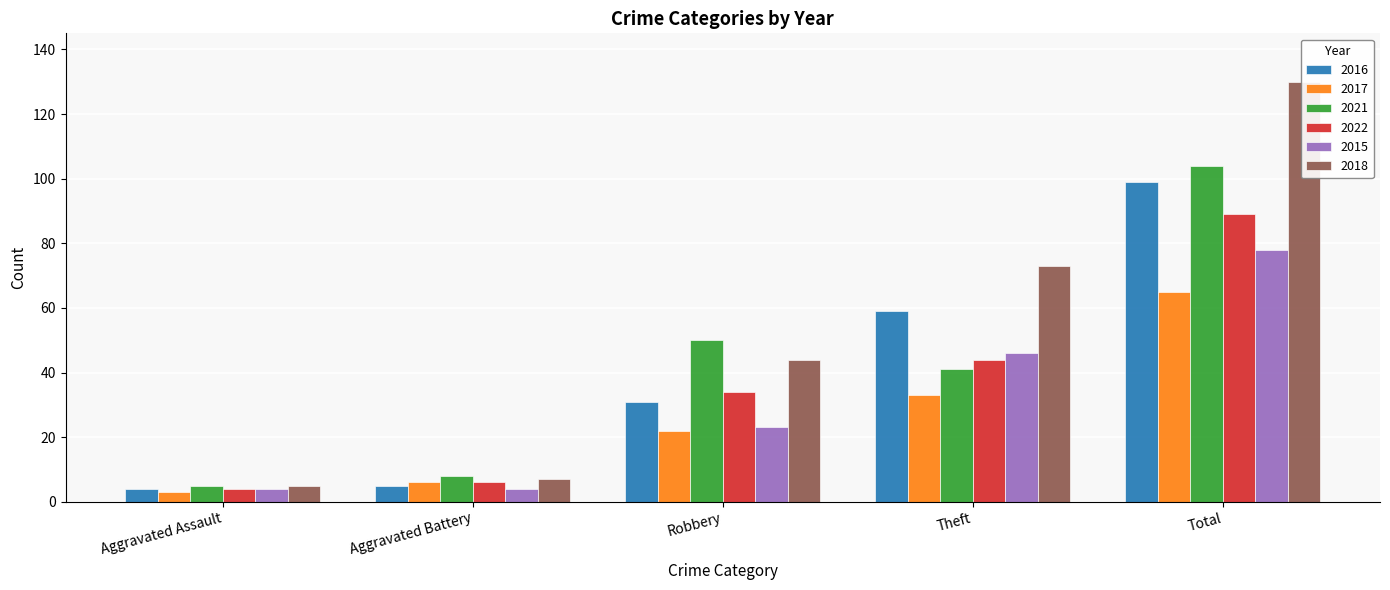

Which category has the highest value across all series?

Total